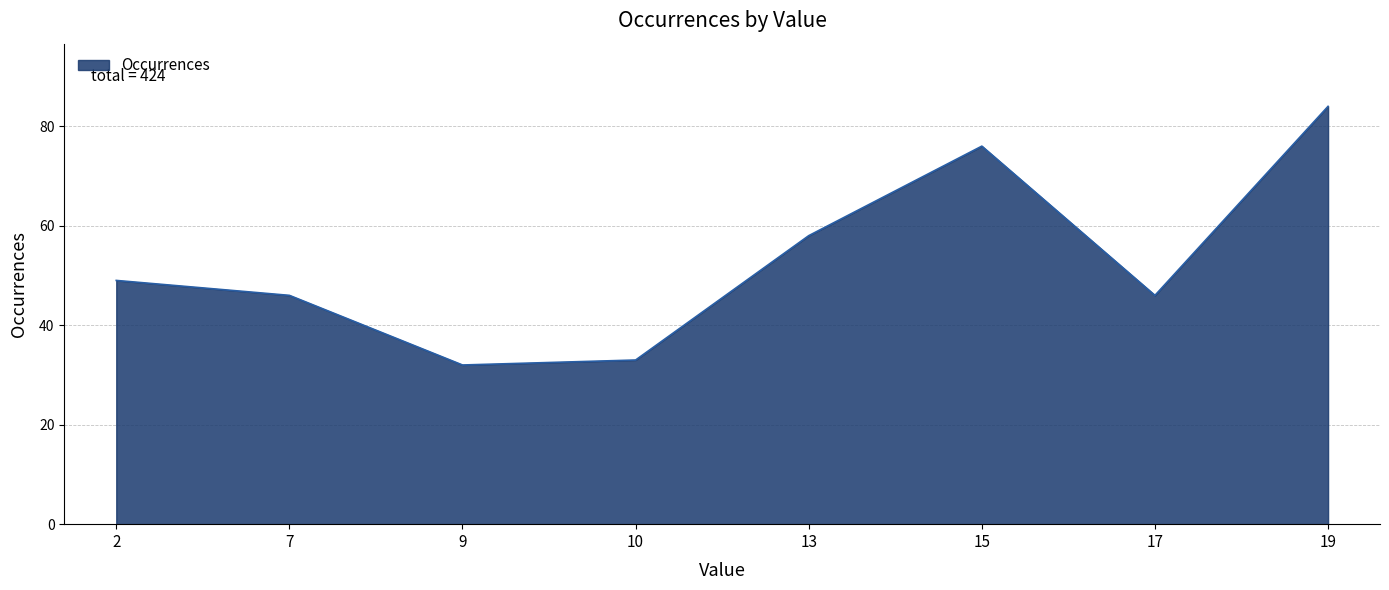

Is it true that the value at 10 is 33?

True